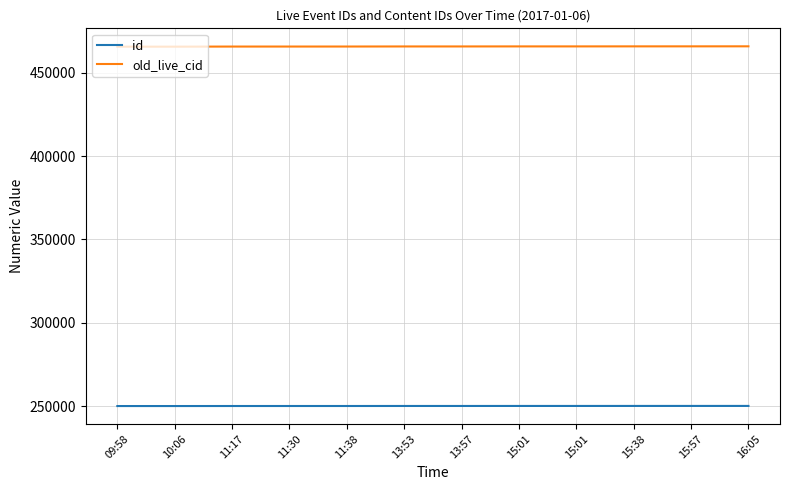

What are all the series names shown in the legend?

id, old_live_cid